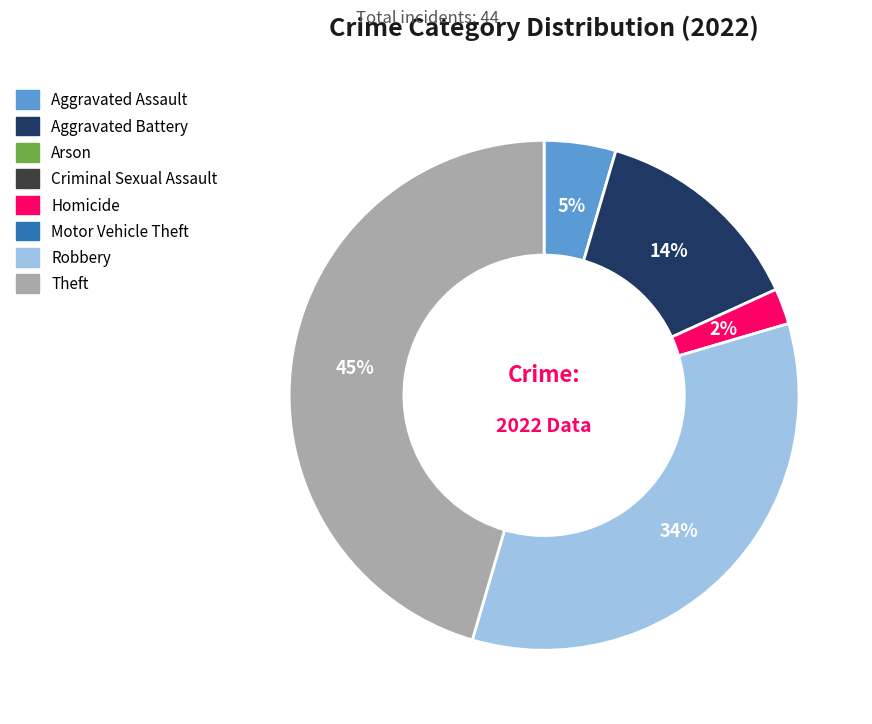

To the nearest percent, what is the average slice percentage?

20%